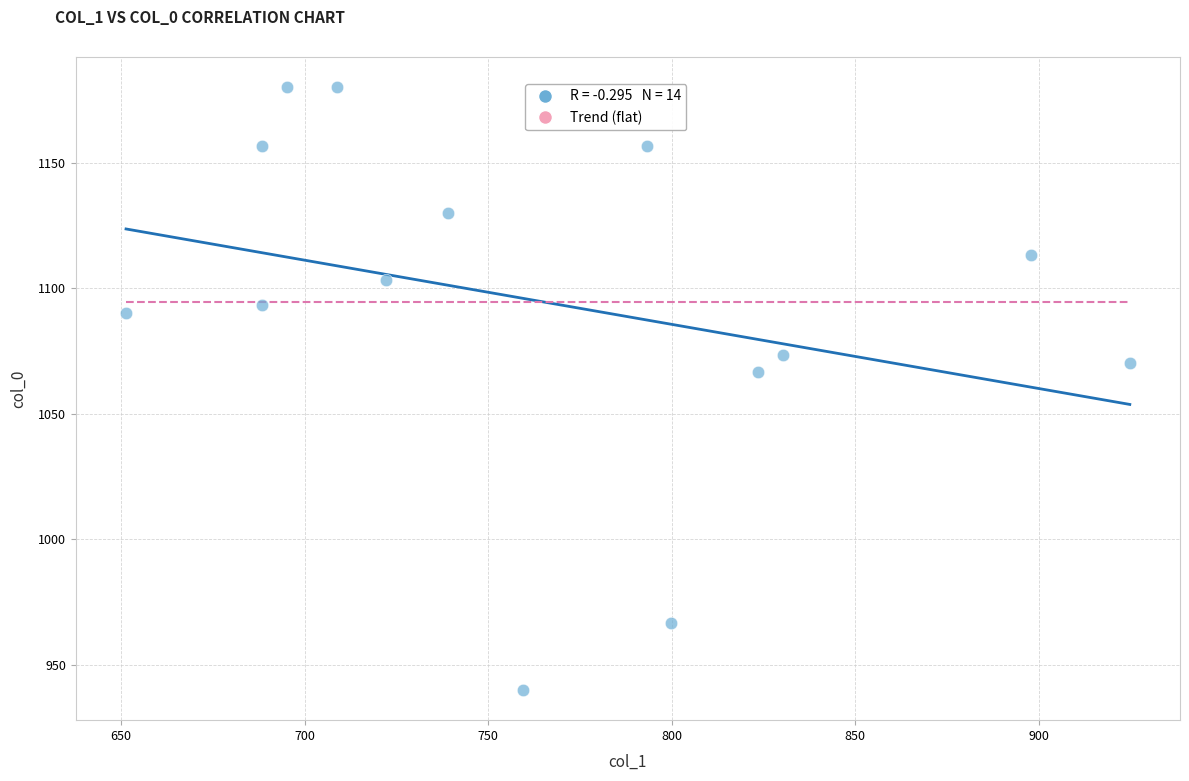

What is the range of Y values (max minus min)?

240.0